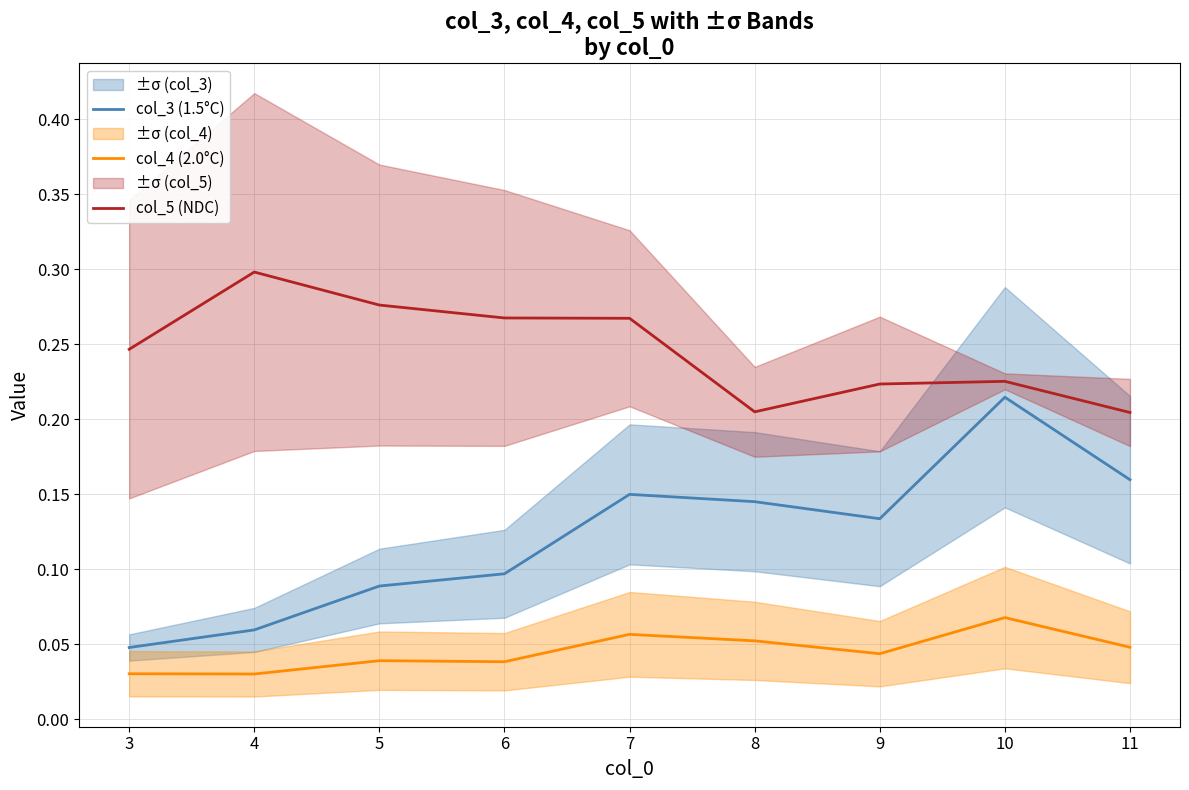

List the series in order of their overall mean, highest first.

col_5 (NDC), col_3 (1.5°C), col_4 (2.0°C)